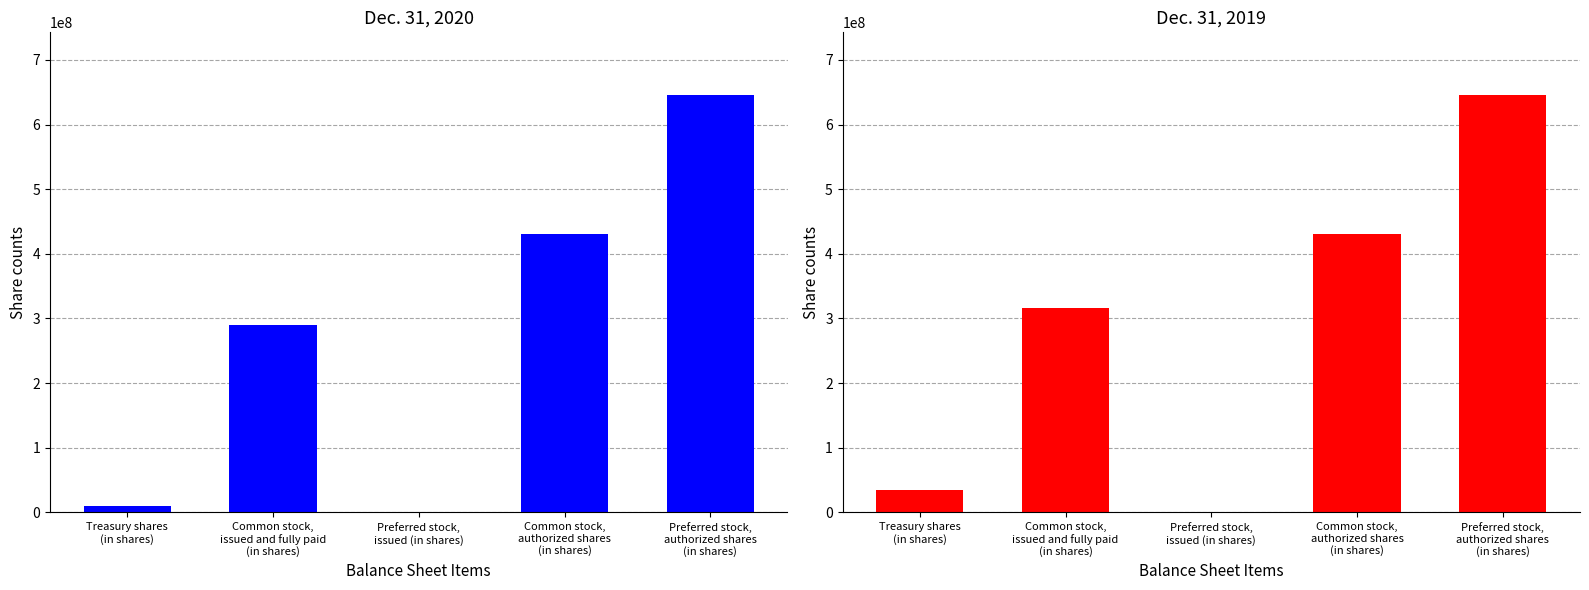

The value of Dec. 31, 2019 at Preferred stock,
issued (in shares) is 0. True or false?

True